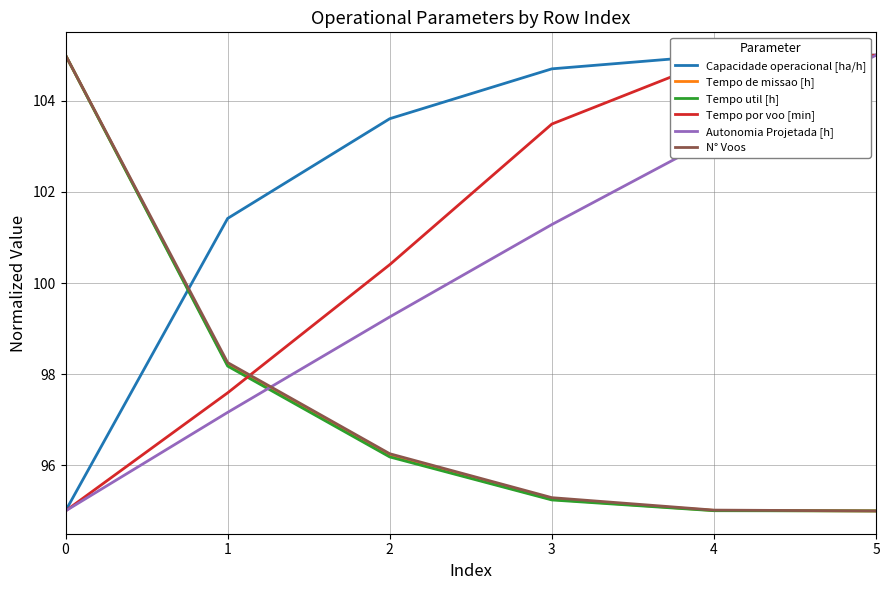

What is the approximate value of Tempo util [h] at 2?

96.2